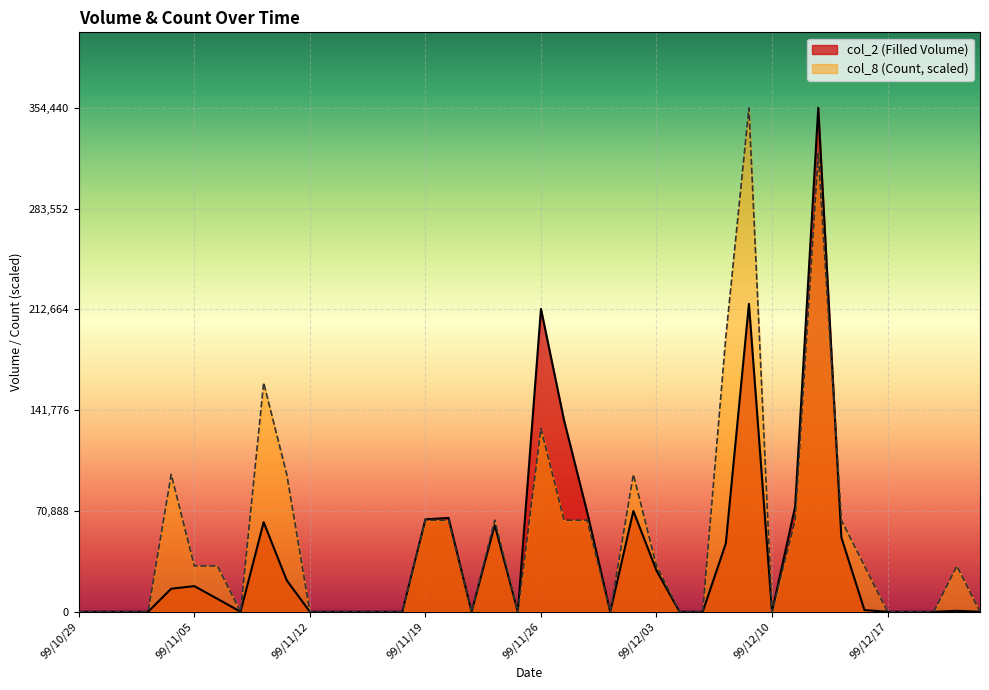

Which series has the largest range (max minus min)?

col_2 (Filled Volume)